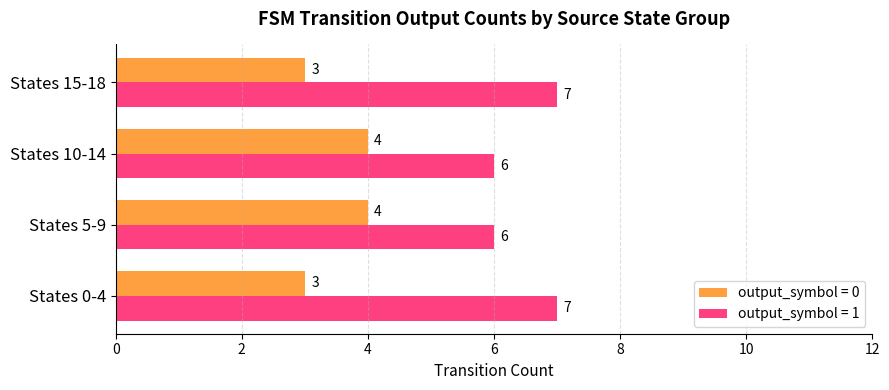

What is the difference between the highest and lowest values at States 15-18?

4